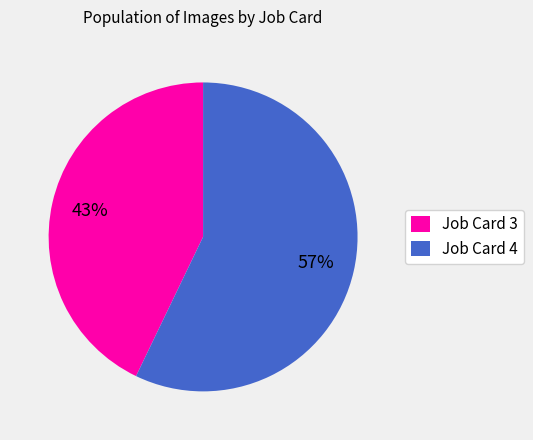

Combined, do Job Card 4 and Job Card 3 account for over 50%?

Yes